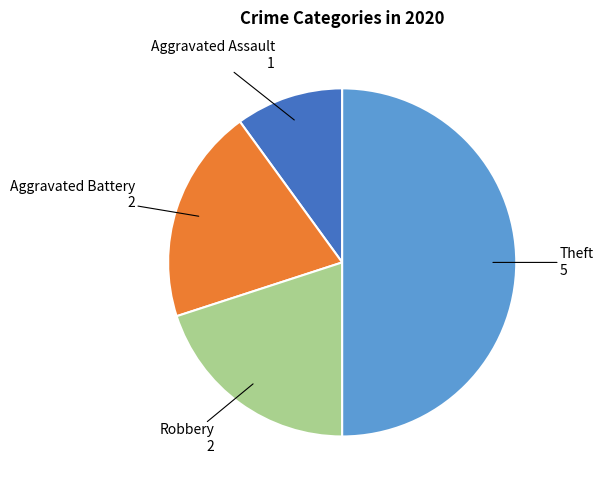

Is there a majority slice in this chart?

No